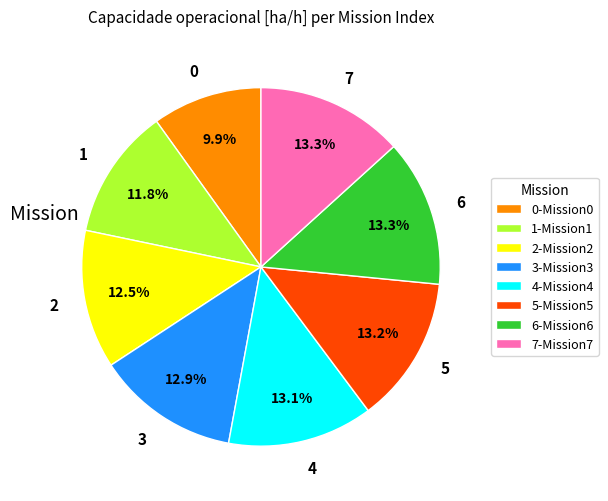

What portion of the pie excludes 2?

87.5%